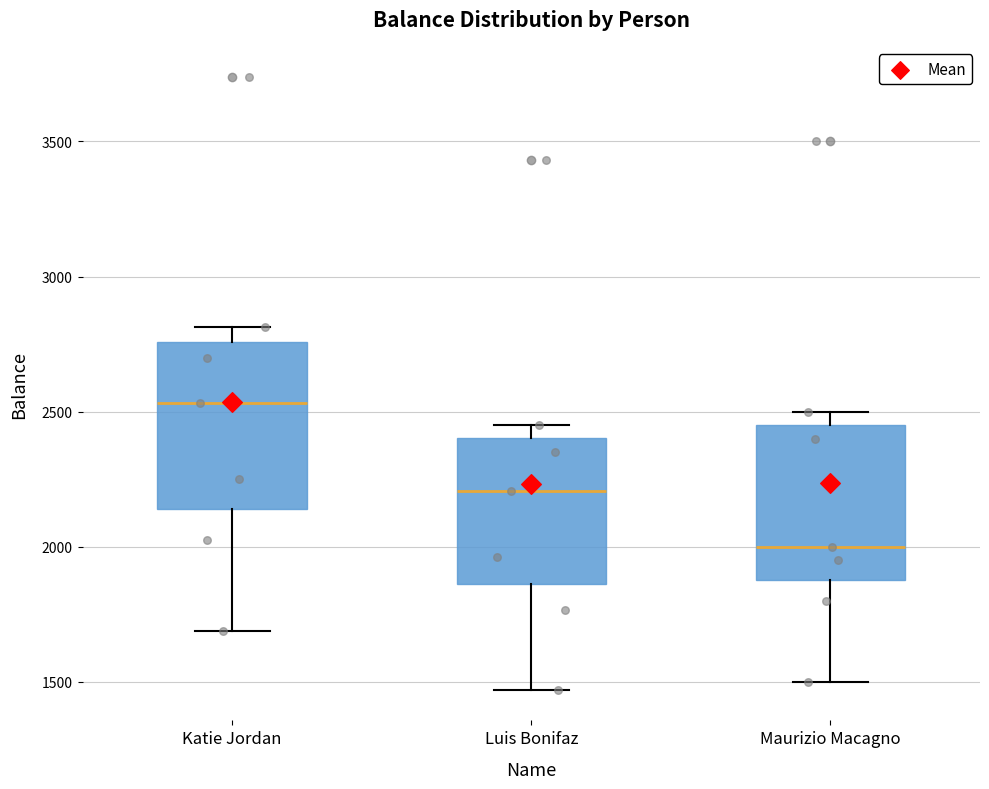

Where is the upper edge of the box for Luis Bonifaz on the y-axis? The values are not printed on the chart, so give them approximately, as read against the axis.

2400